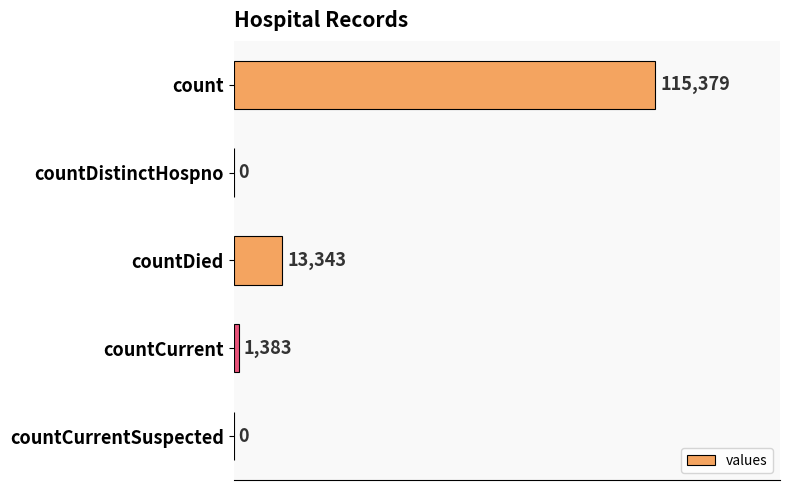

Is it true that the value at countDistinctHospno is 39745?

False